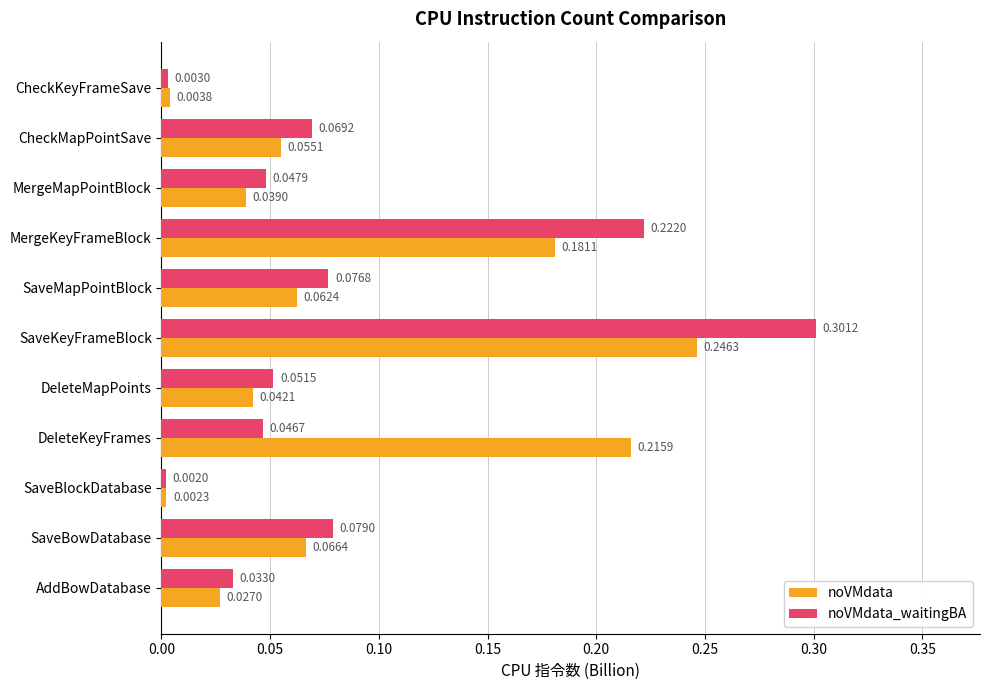

Which category has the lowest value across all series?

SaveBlockDatabase